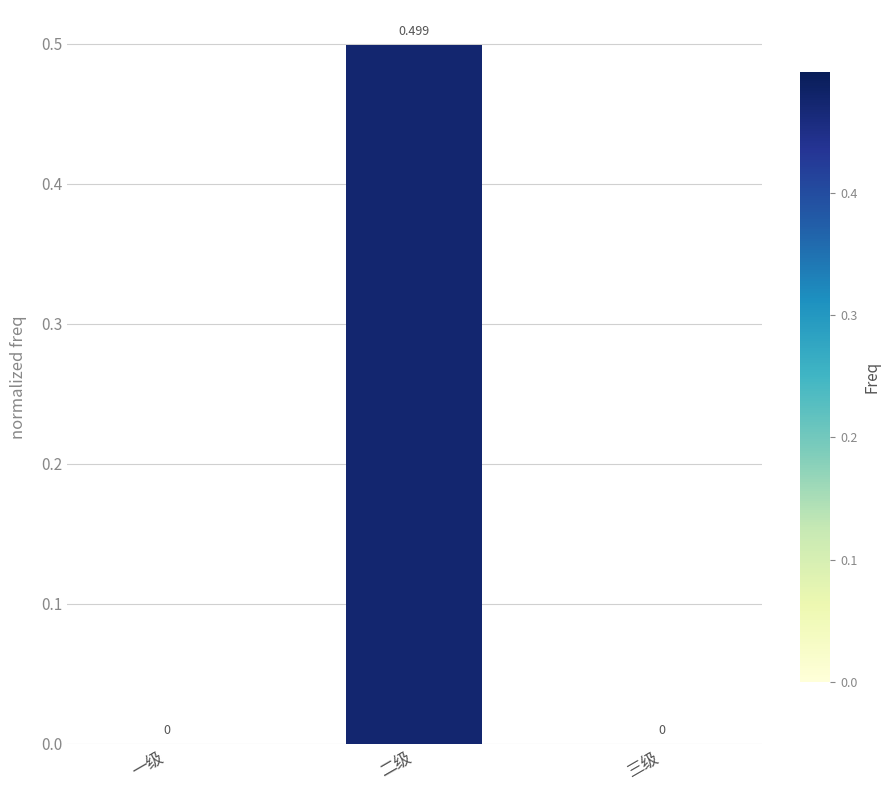

Does the chart contain stacked bars?

No